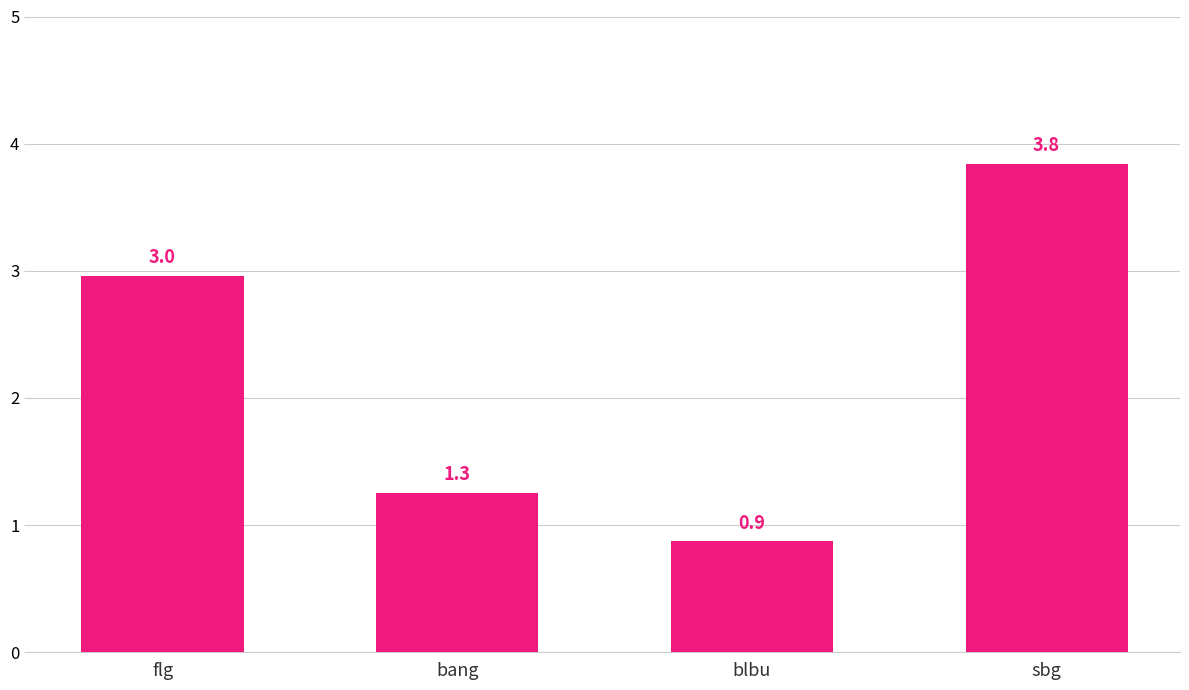

Between flg and bang, which is larger?

flg